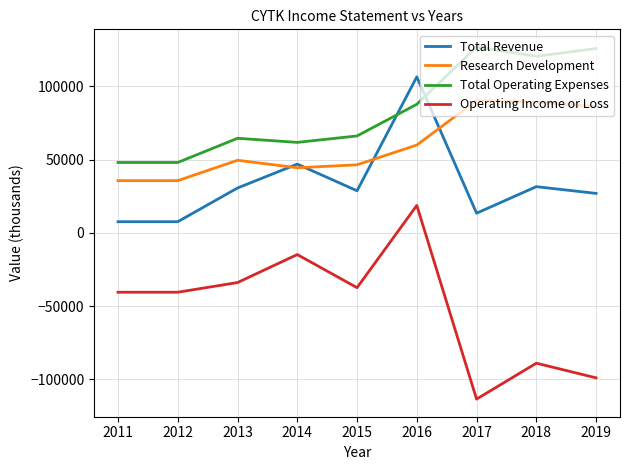

The value of Research Development at 2016 is 59900. True or false?

True